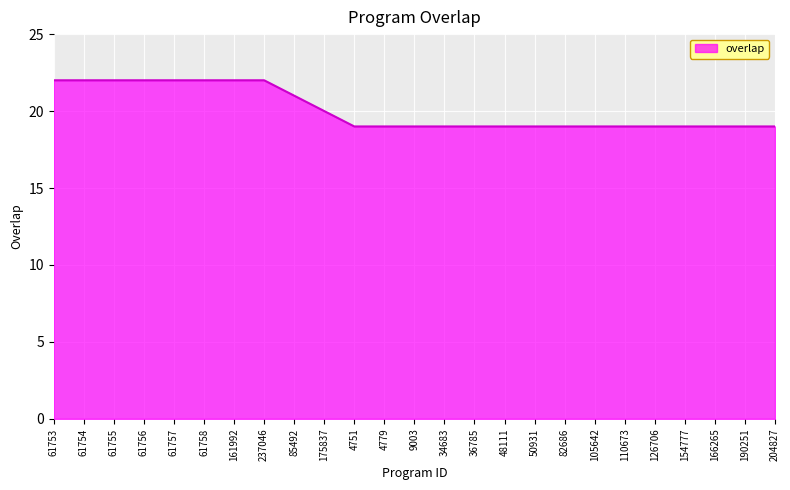

Does the chart have visible grid lines?

Yes